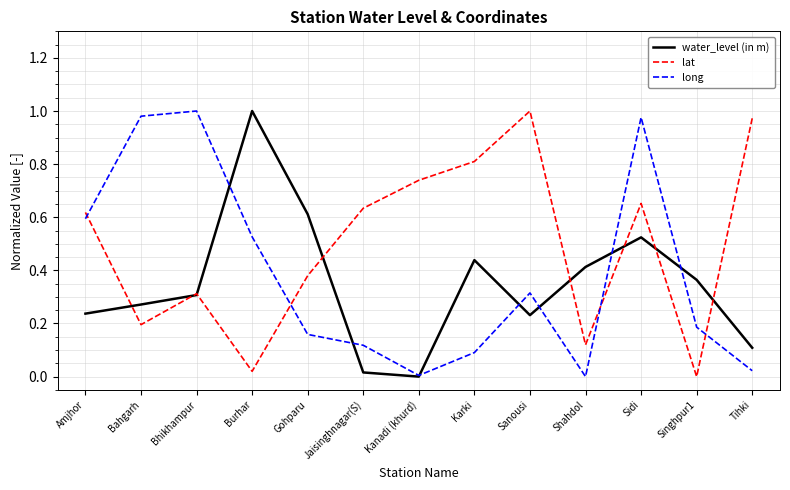

How many interior local valleys does the lat series have?

4